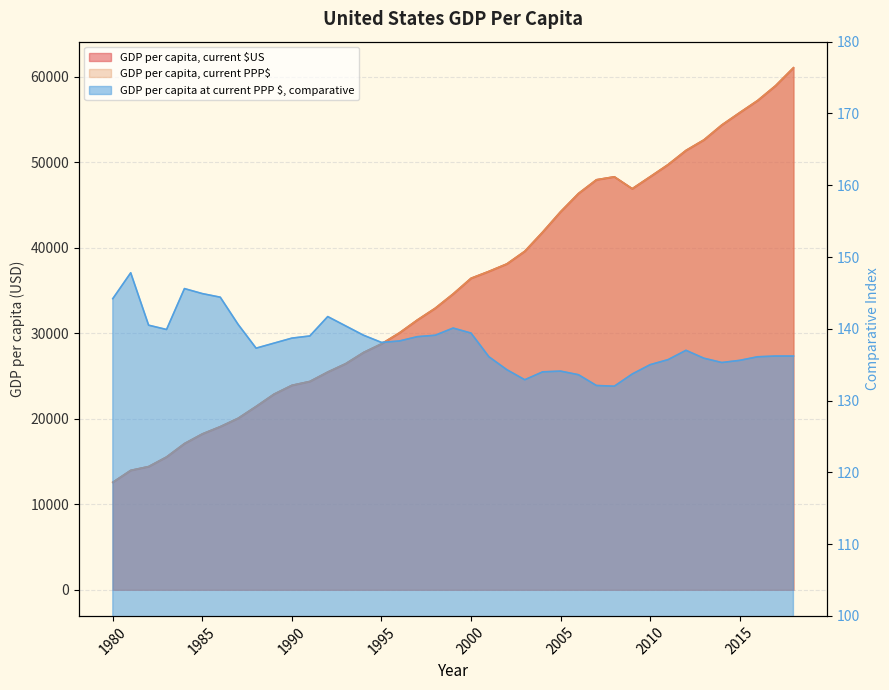

Reading left to right, list all the values displayed in this chart.

GDP per capita, current $US: 12575.6	13965.8	14410.2	15531.2	17099.3	18231.8	19078.4	20062.7	21442.1	22879.2	23913.8	24365.6	25466.8	26441.6	27755.8	28762.7	30047.3	31553.6	32929.0	34601.7	36432.5	37241.3	38113.9	39591.9	41838.5	44218.3	46351.7	47954.5	48302.3	46909.4	48309.5	49725.5	51385.5	52615.3	54360.5	55805.2	57220.2	58952.0	61053.7
GDP per capita, current PPP$: 12575.6	13965.8	14410.2	15531.2	17099.3	18231.8	19078.4	20062.7	21442.1	22879.2	23913.8	24365.6	25466.8	26441.6	27755.8	28762.7	30047.3	31553.6	32929.0	34601.7	36432.5	37241.3	38113.9	39591.9	41838.5	44218.3	46351.7	47954.5	48302.3	46909.4	48309.5	49725.5	51385.5	52615.3	54360.5	55805.2	57220.2	58952.0	61053.7
GDP per capita at current PPP $, comparative: 144.2	147.8	140.5	139.9	145.6	144.9	144.4	140.6	137.3	138.0	138.7	139.0	141.7	140.4	139.1	138.1	138.3	138.9	139.1	140.1	139.4	136.1	134.3	132.9	134.0	134.1	133.6	132.1	132.0	133.7	135.0	135.7	137.0	135.9	135.3	135.6	136.1	136.2	136.2